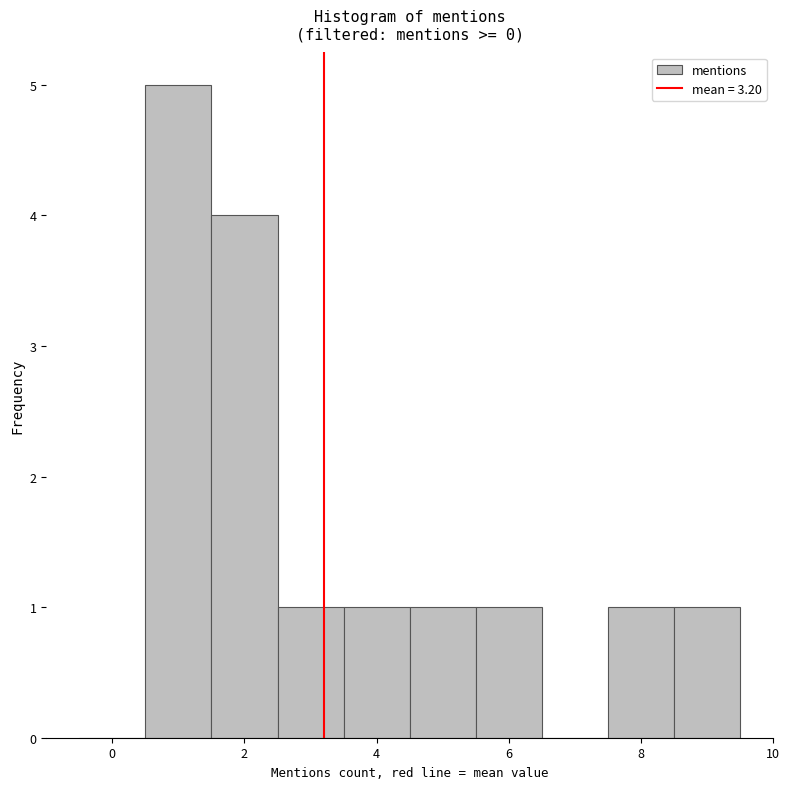

How tall is the bar that spans 7.5 to 8.5 on the x-axis? Neither the bar edges nor the heights are printed on the chart, so give them approximately, as read against the axes.

1